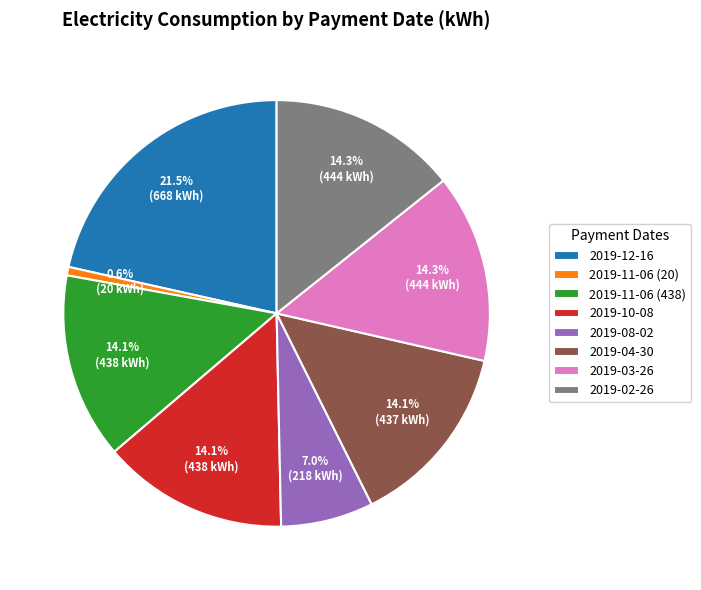

To the nearest percent, what is the difference between the largest and smallest slice percentages?

21%